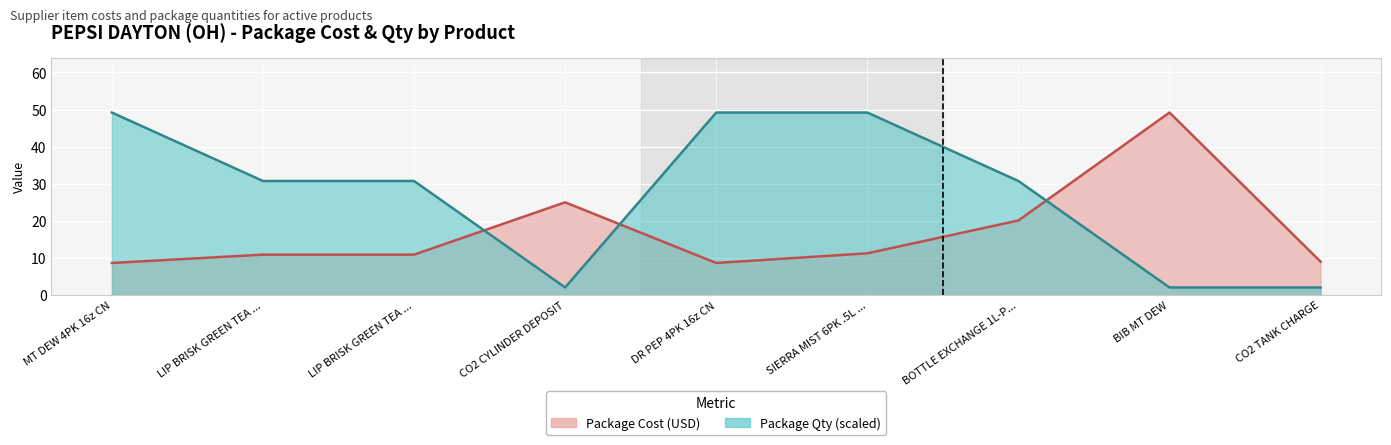

The value of Package Cost at MT DEW 4PK 16z CN is 8.7. True or false?

True